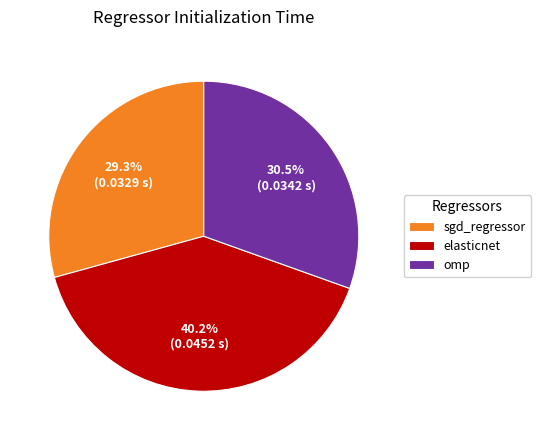

Combined, do sgd_regressor and elasticnet account for over 50%?

Yes